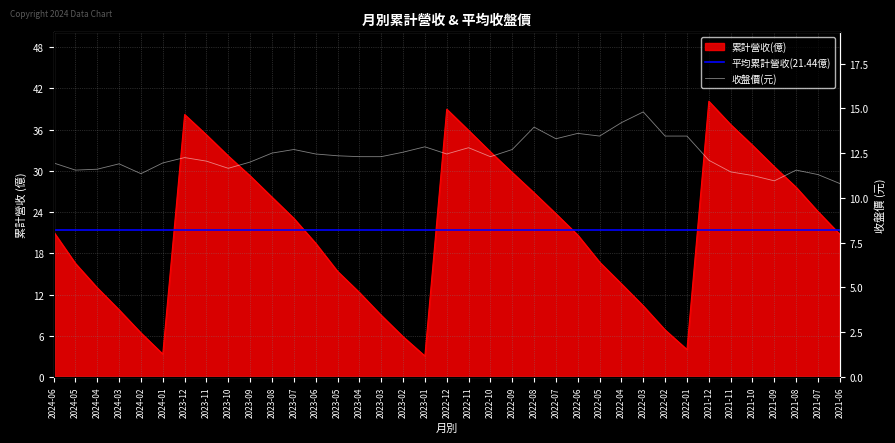

Which series has the largest range (max minus min)?

累計營收(億)